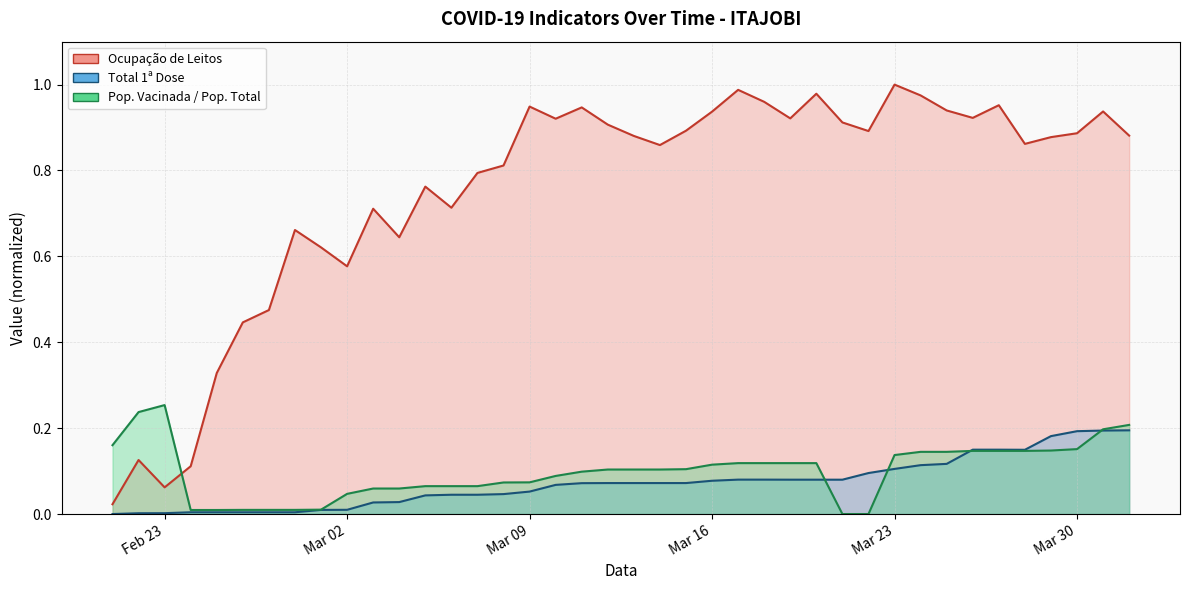

True or false: Total 1a Dose has more than 0 points higher than both neighbors.

False